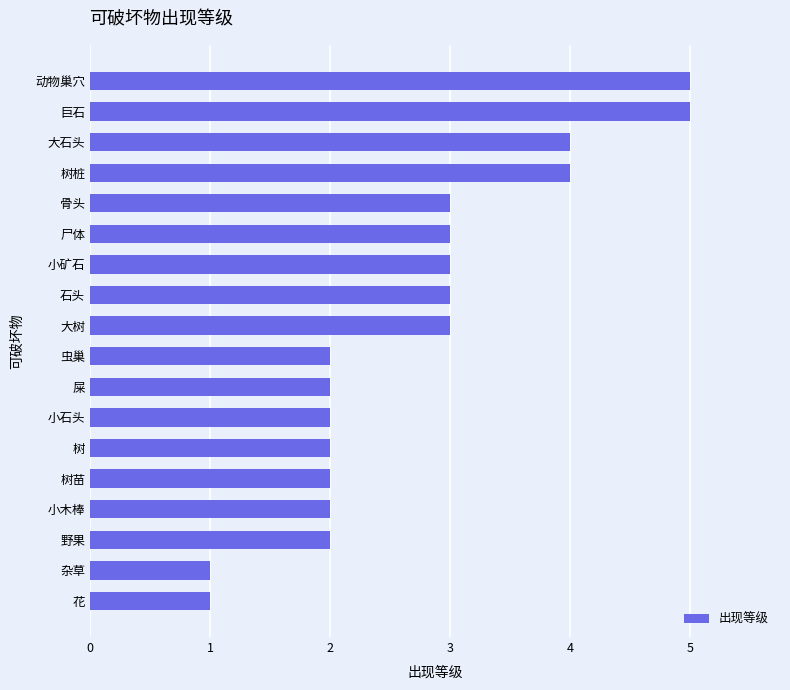

What is the average value?

3